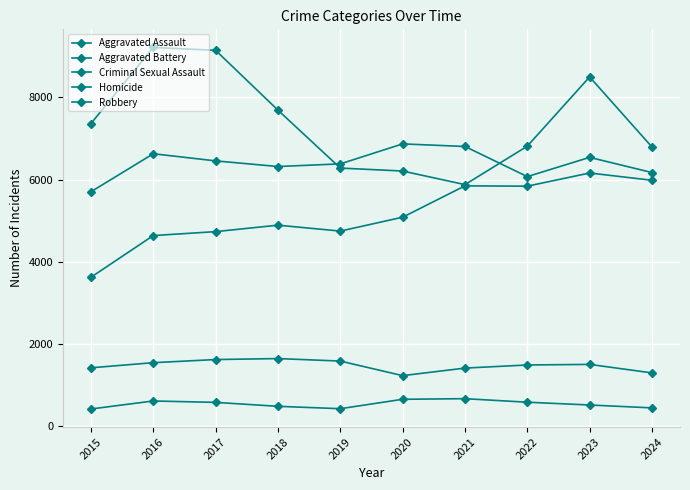

How many lines are shown in the chart?

5